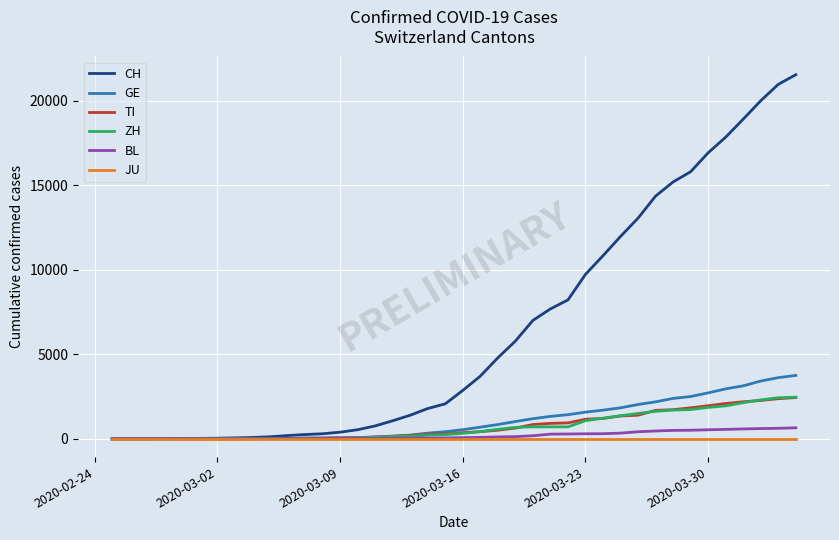

Does the chart display data point markers on the line(s)?

No